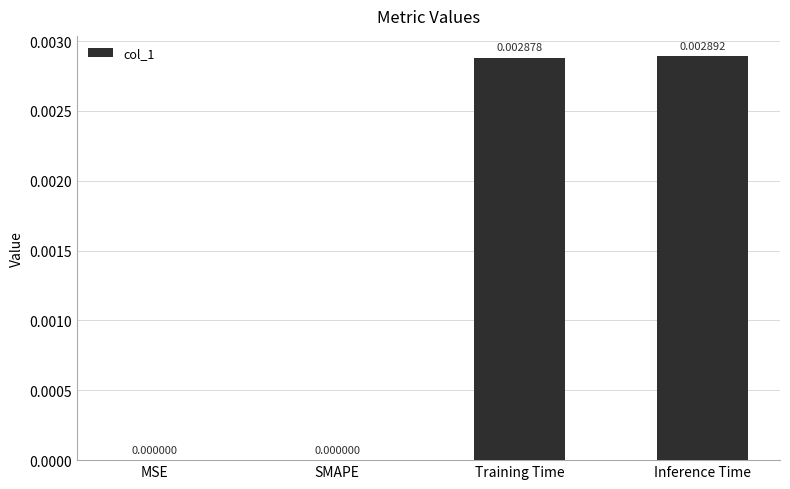

Which has a higher value, Inference Time or Training Time?

Inference Time